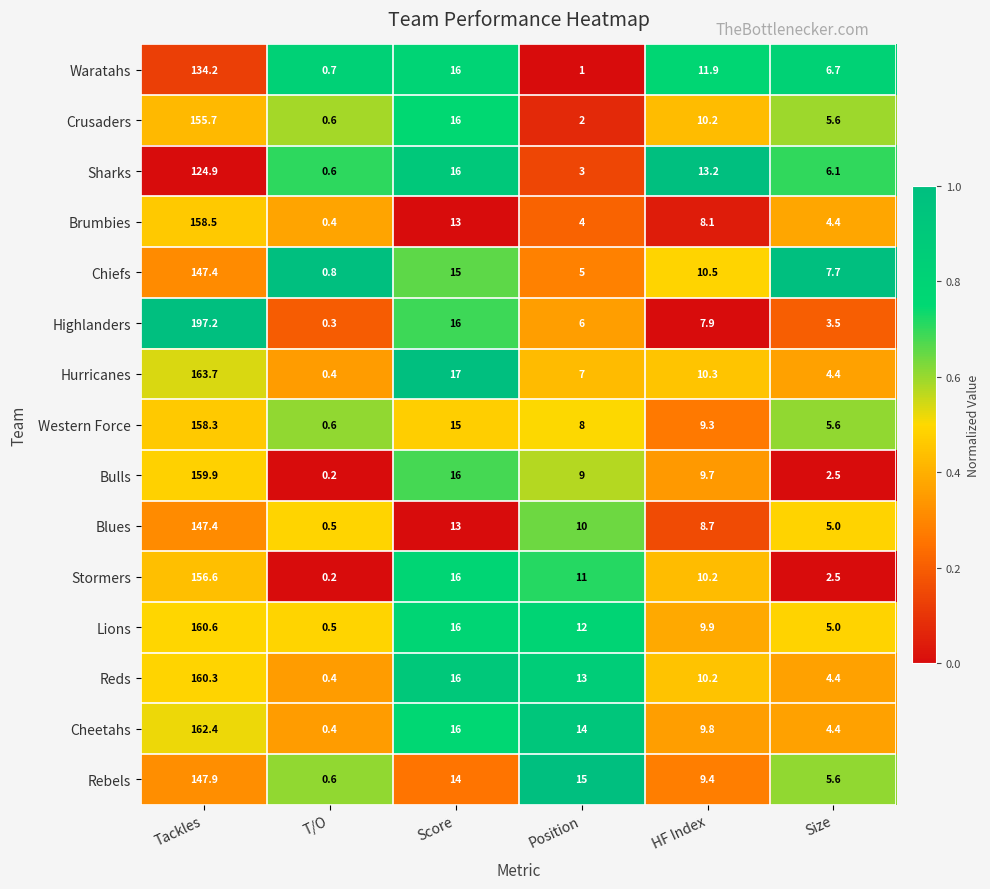

What is the difference between the Highlanders values at Position and Size?

2.5